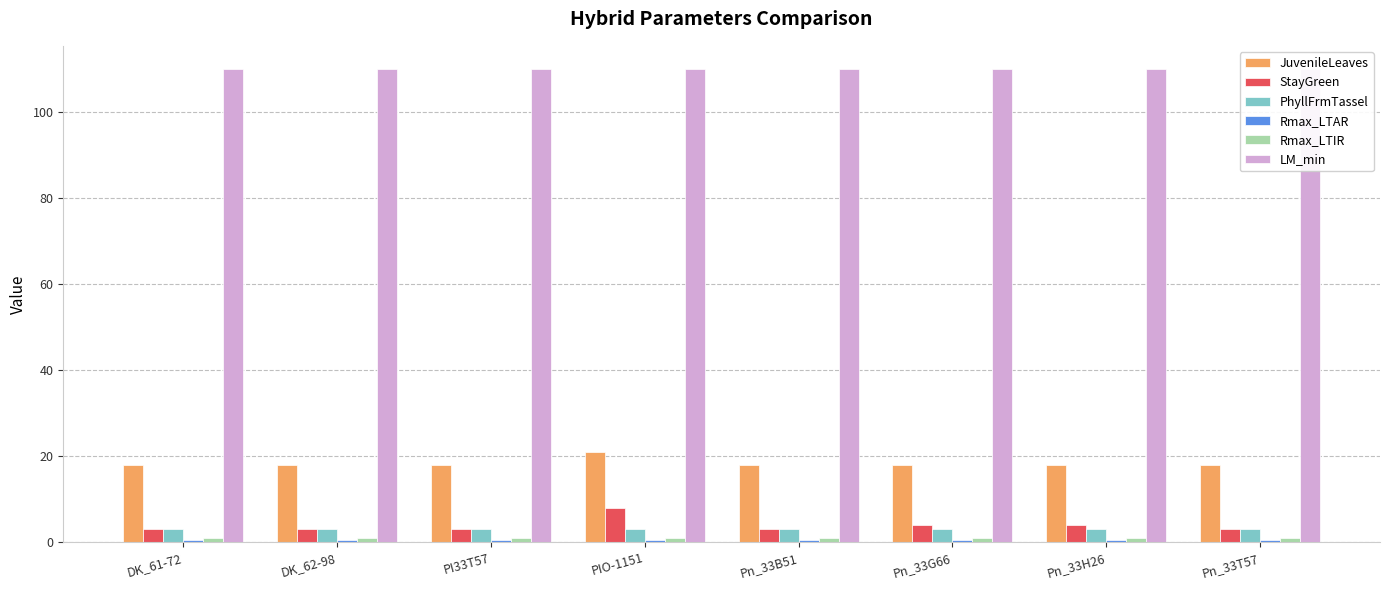

The Rmax_LTAR series shows 0.5 at DK_61-72. True or false?

True